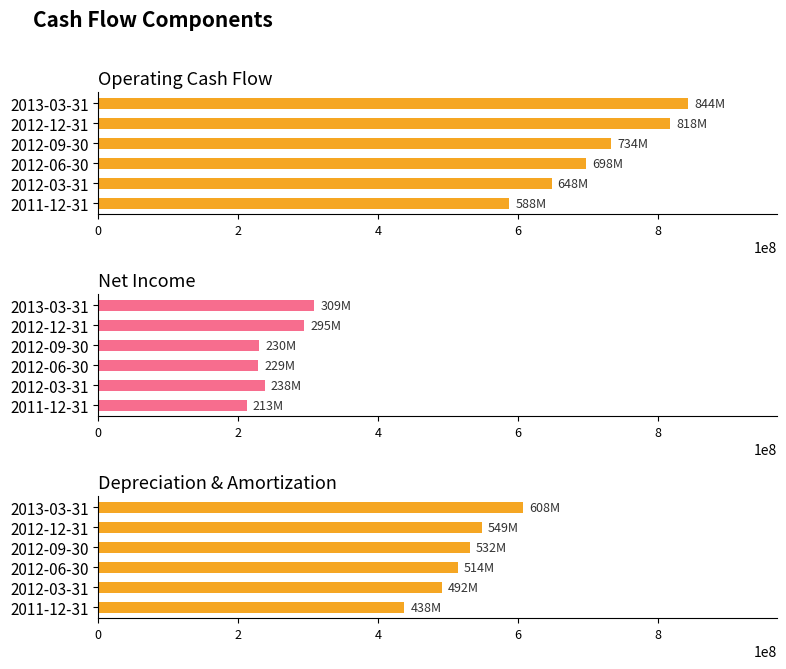

Rank the series by their maximum value, from lowest to highest.

Net Income, Depreciation & Amortization, Operating Cash Flow